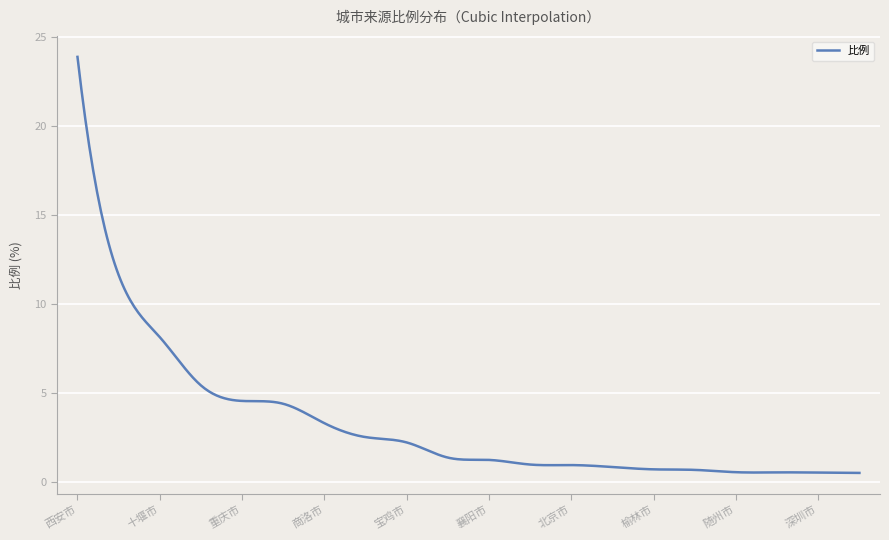

What is the smallest value displayed?

0.5